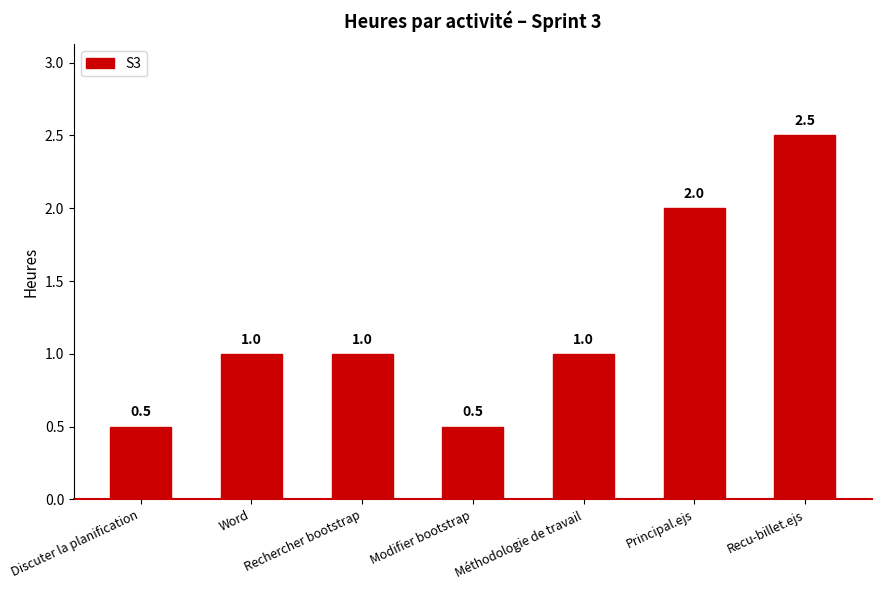

The chart shows a value of 0.5 at Discuter la planification. True or false?

True